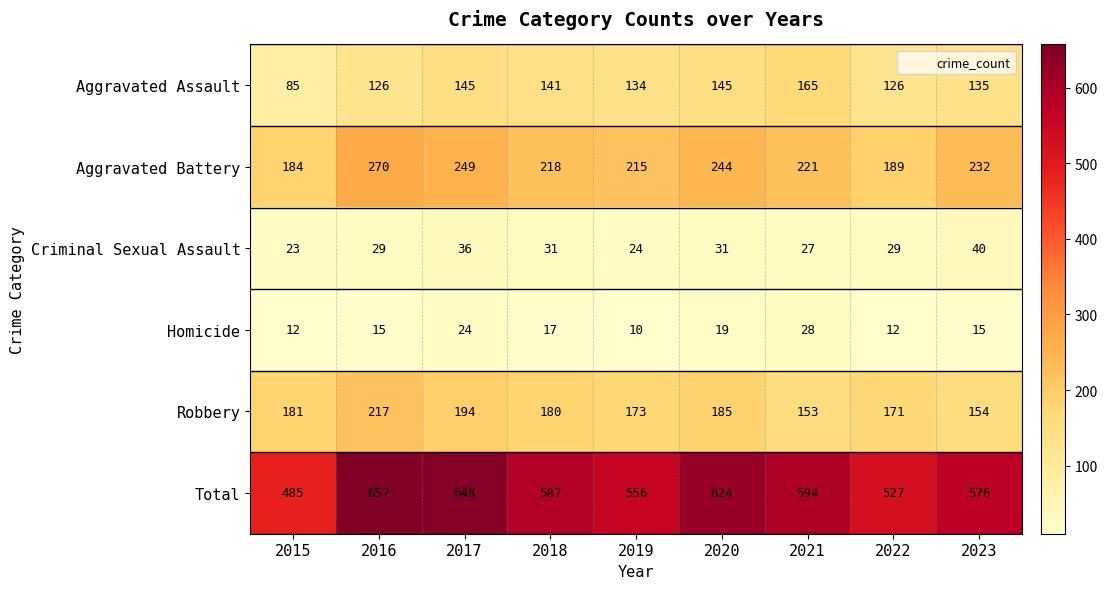

True or false: Homicide has a value of 24 at 2017.

True